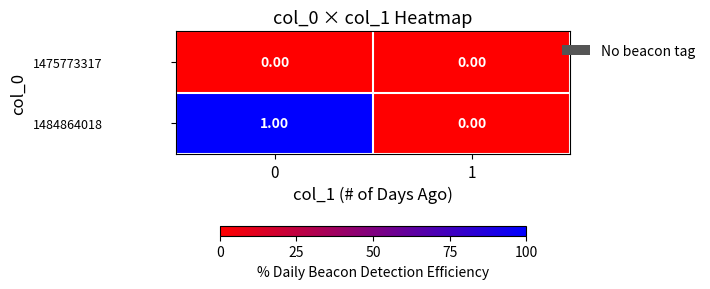

Rank the categories by 1484864018 value from lowest to highest.

1, 0